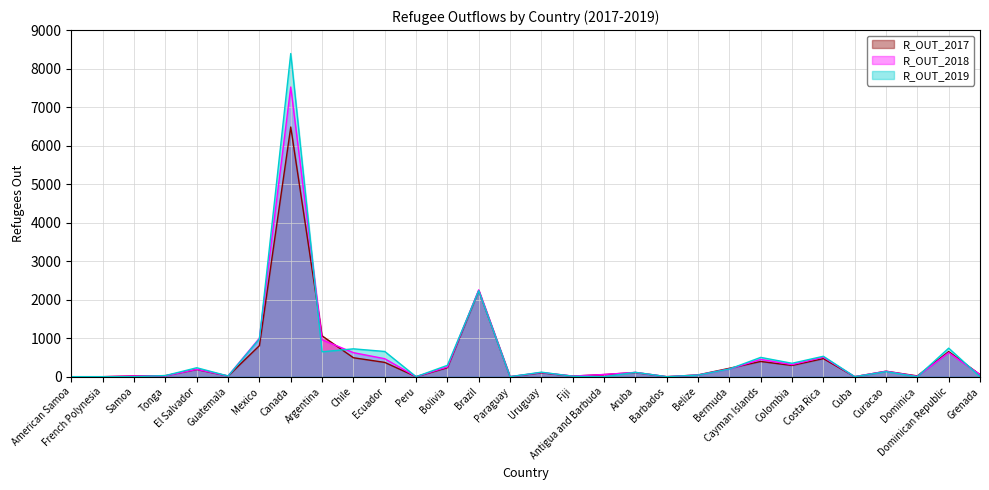

Read the R_OUT_2019 value at Ecuador.

655